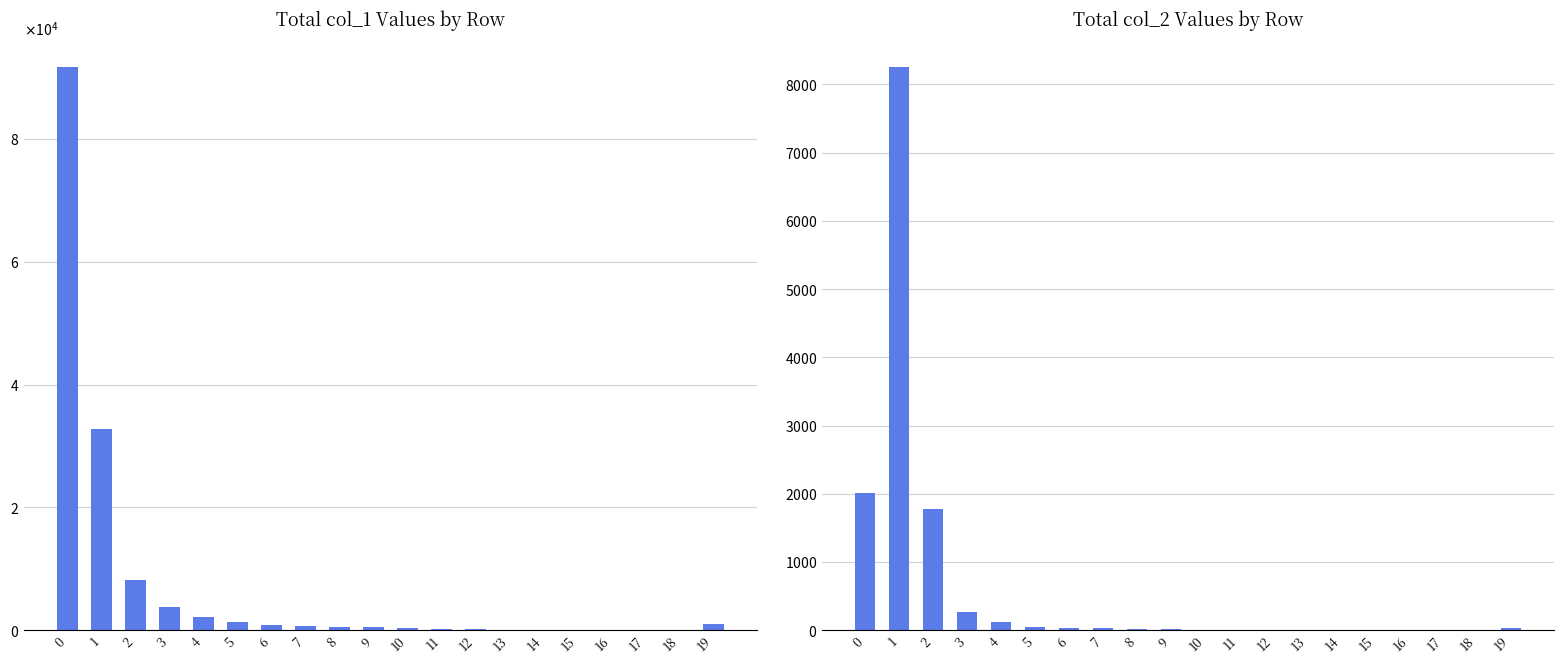

What is the value of the col_1 bar at the 12th from the left?

179